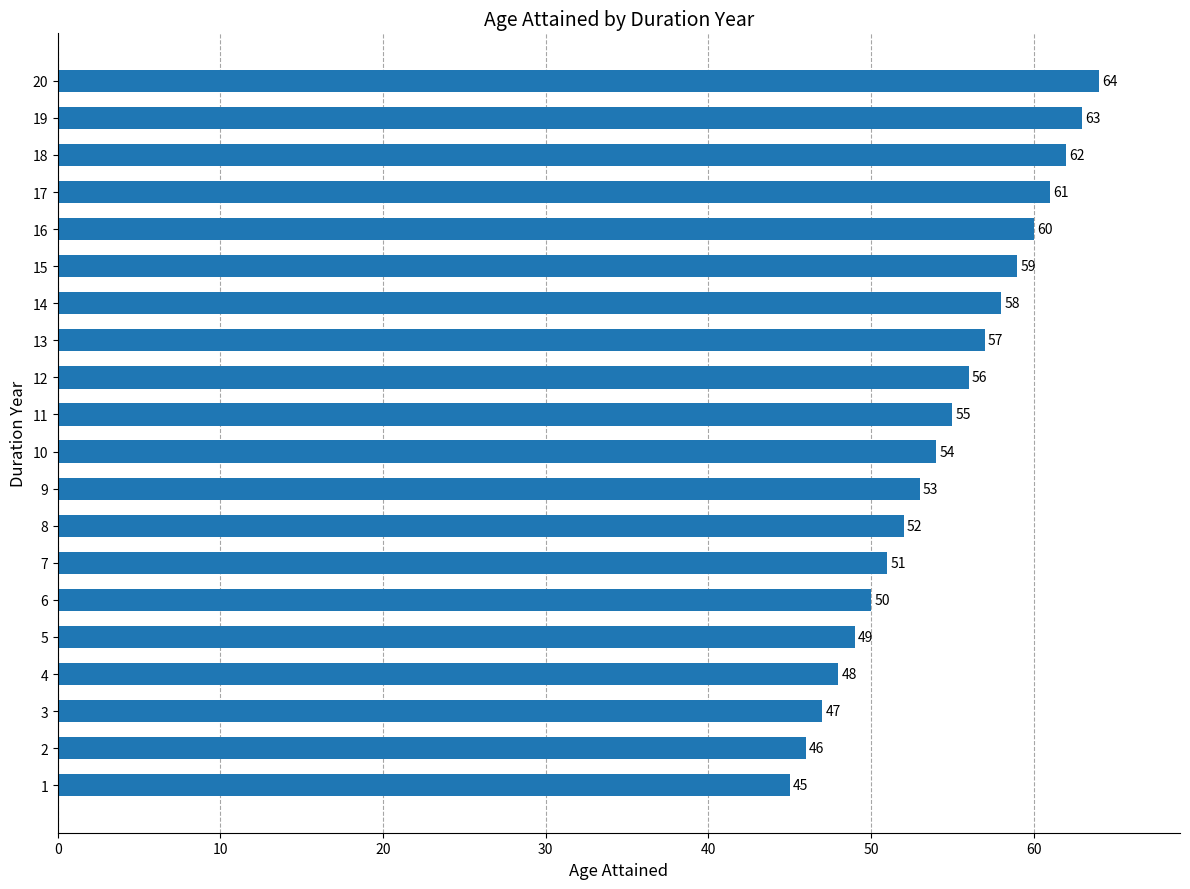

What is the sum of all values?

1090